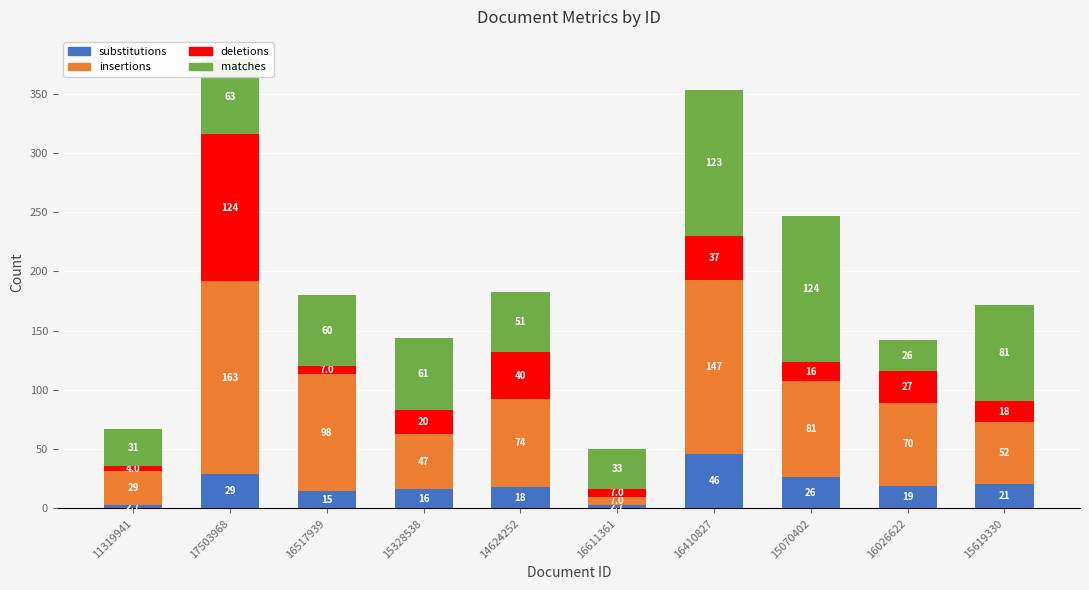

The value of substitutions at 15328538 is 16.0. True or false?

True